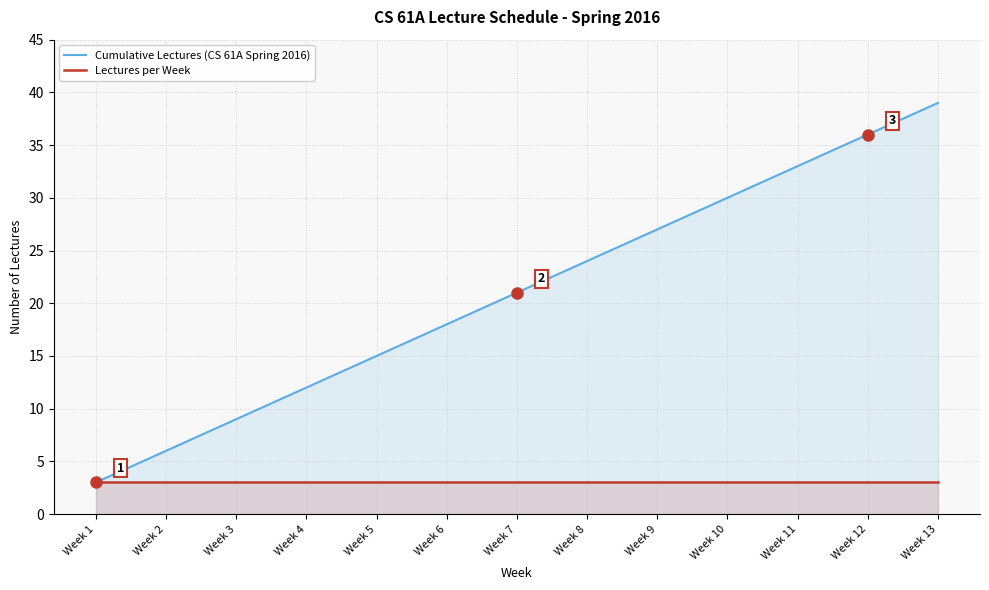

At Week 6, list the series in order from largest to smallest.

Cumulative Lectures (CS 61A Spring 2016), Lectures per Week